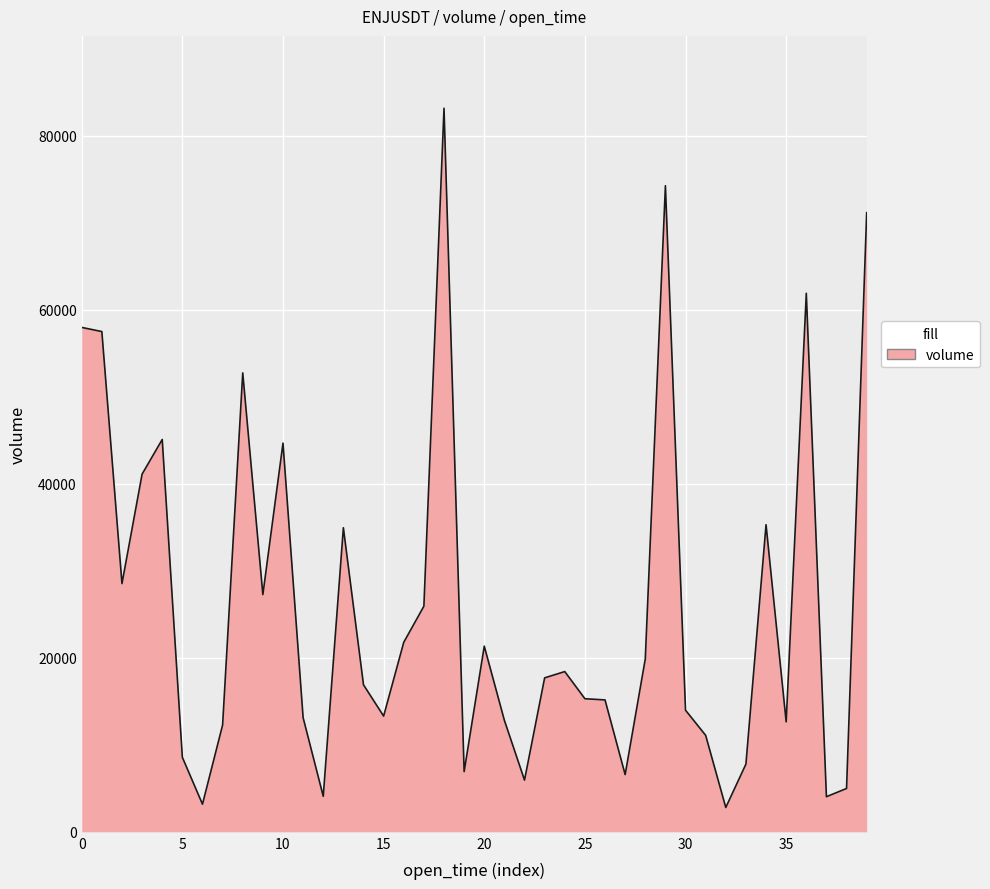

What is the smallest value displayed?

2795